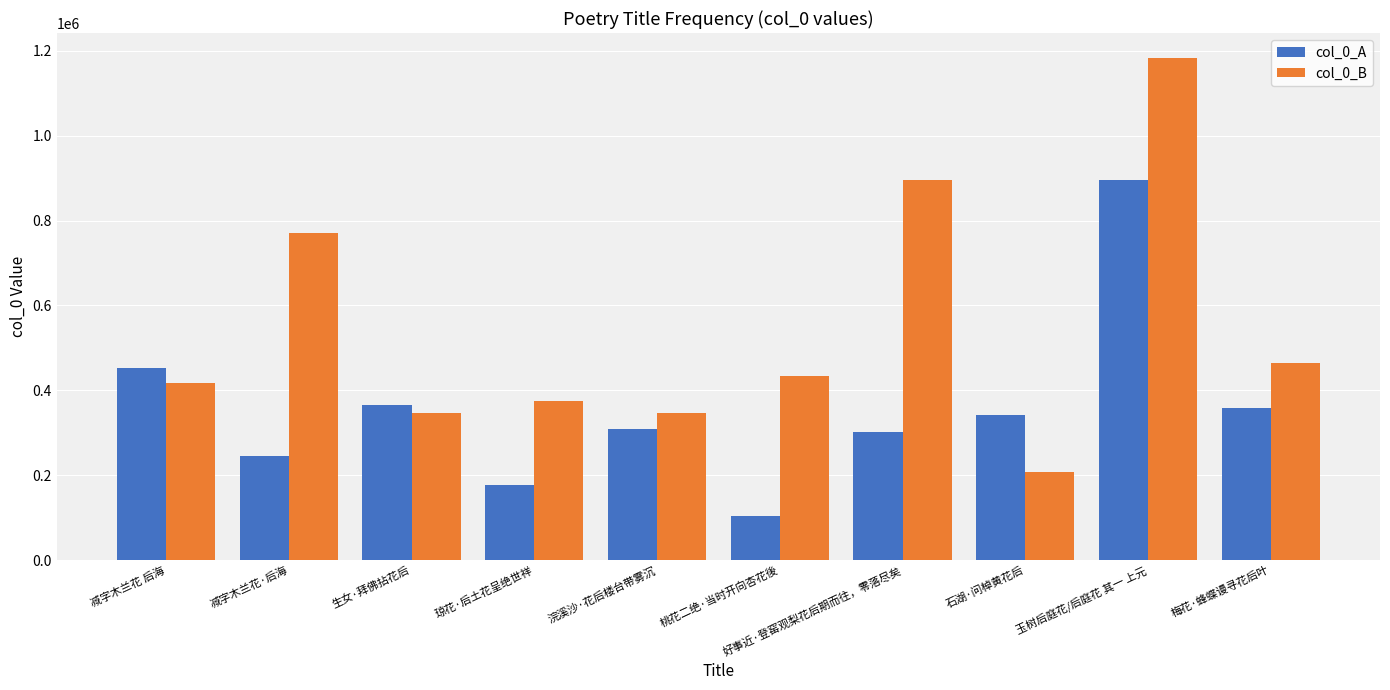

Is the value of col_0_A at 梅花·蜂蝶谩寻花后叶 greater than the value of col_0_B at 减字木兰花 后海?

No